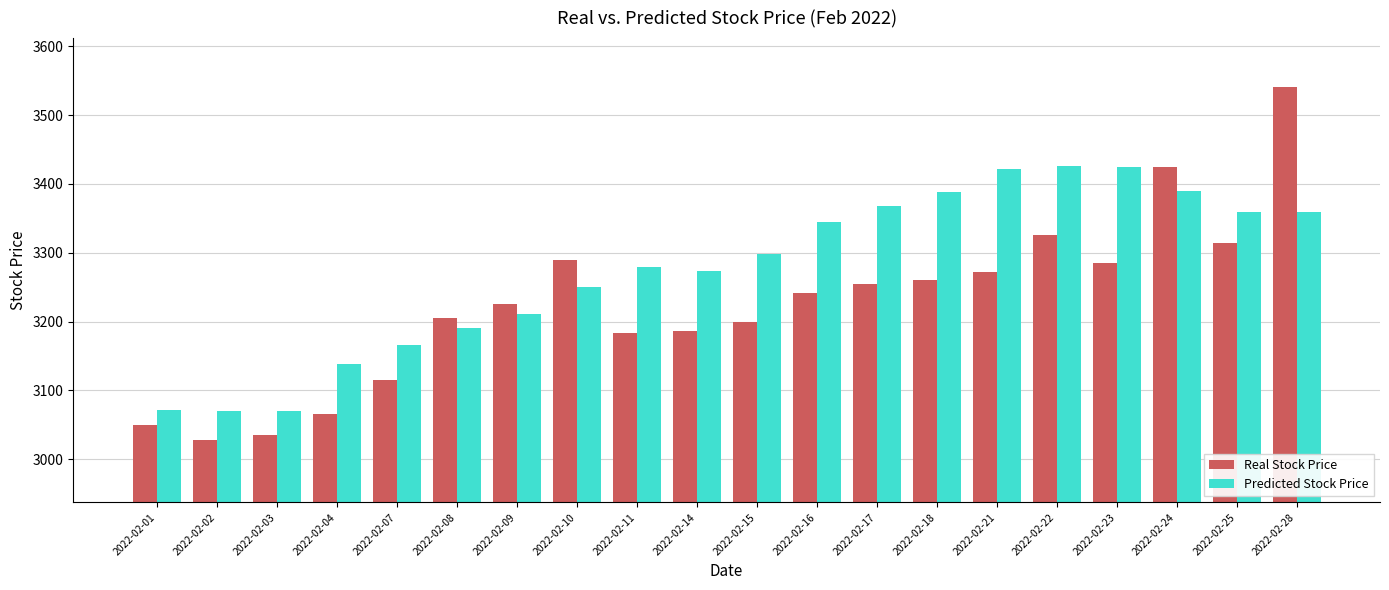

What is the sum of all Real Stock Price values?

64501.5